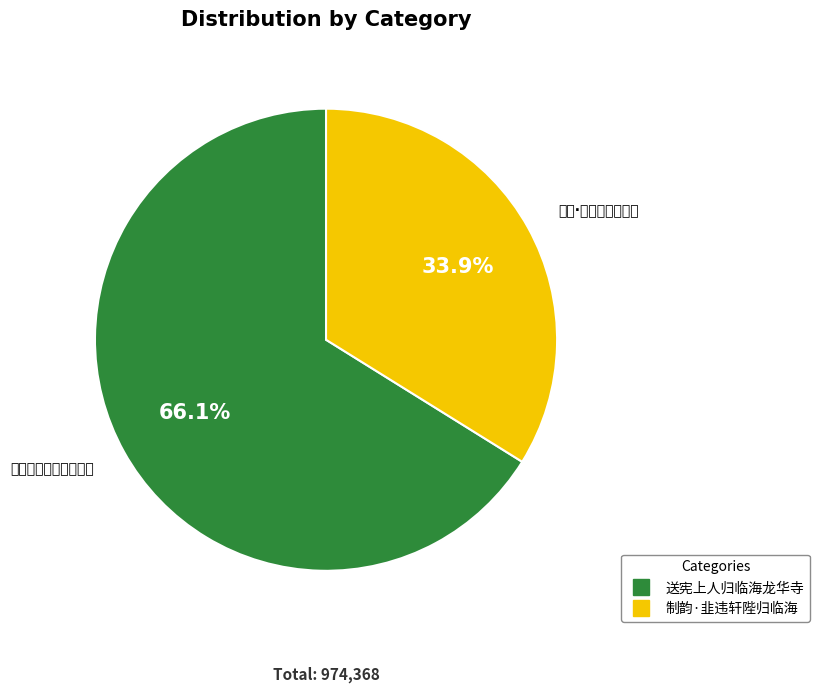

How many slices are in this pie chart?

2